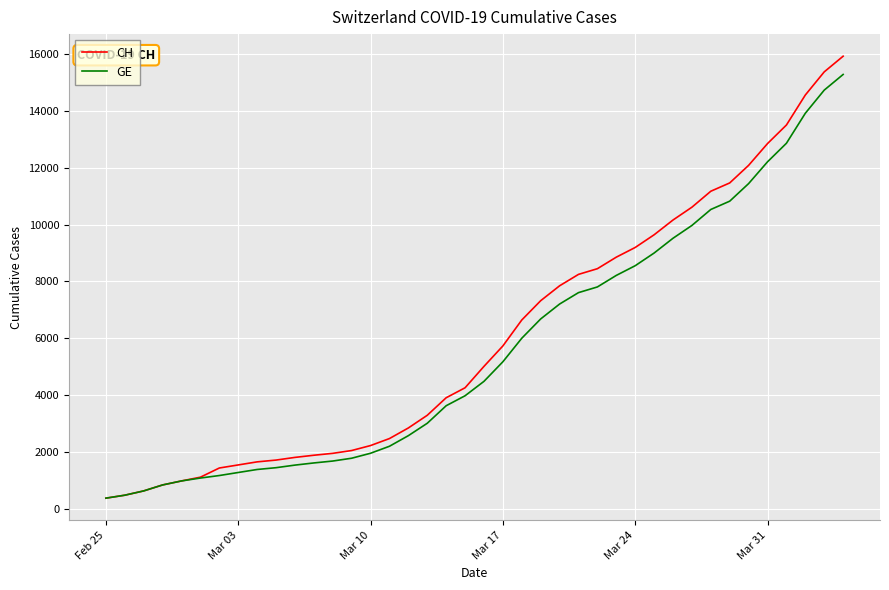

Which series has the largest range (max minus min)?

CH